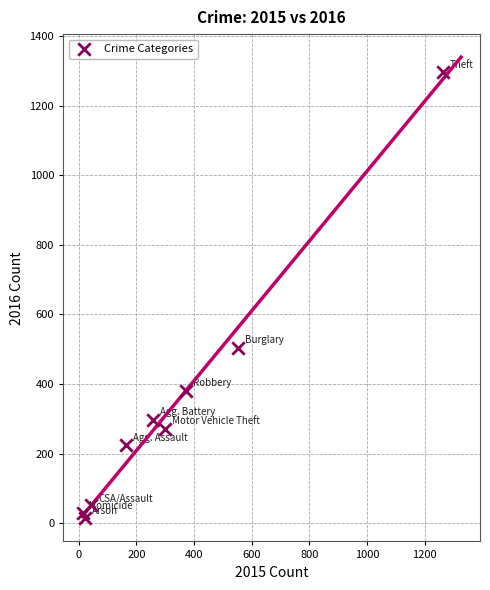

What Y value in the scatter plot is closest to 655?

505